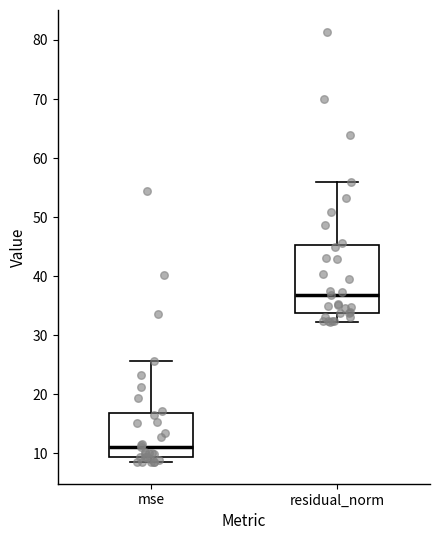

Where does the lower whisker of the box for residual_norm end on the y-axis? The values are not printed on the chart, so give them approximately, as read against the axis.

32